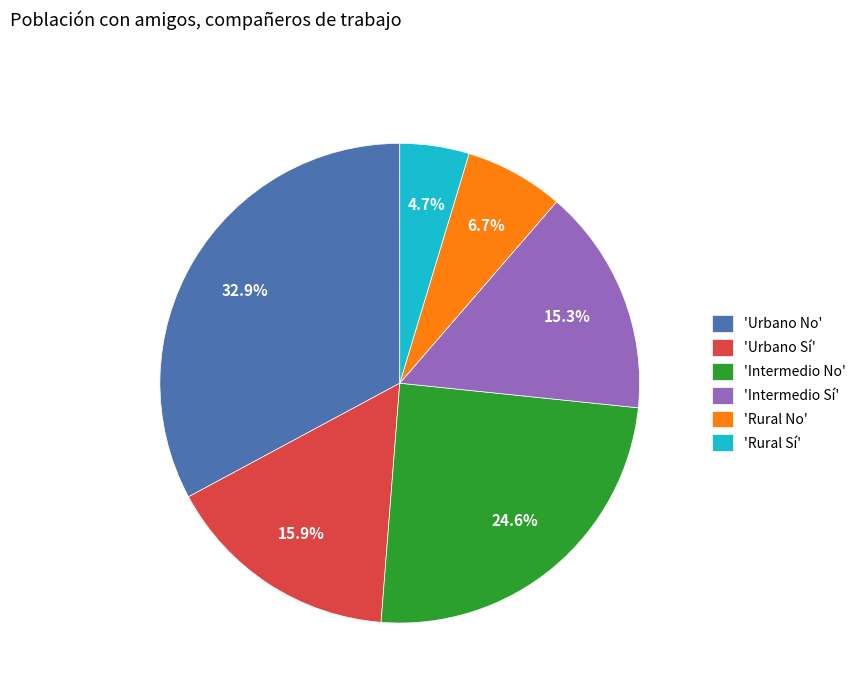

To the nearest percent, what is the difference between the largest and smallest slice percentages?

28%